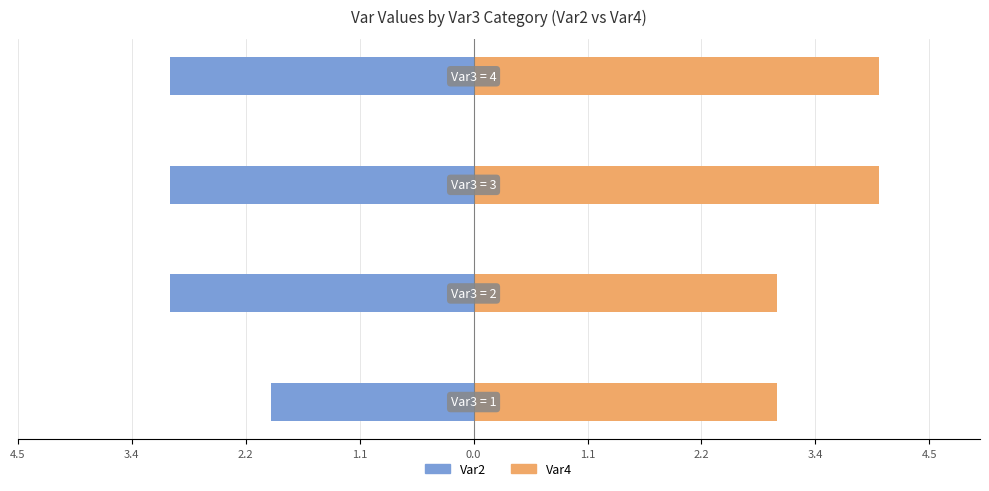

Rank the series by their average value, from highest to lowest.

Var4, Var2